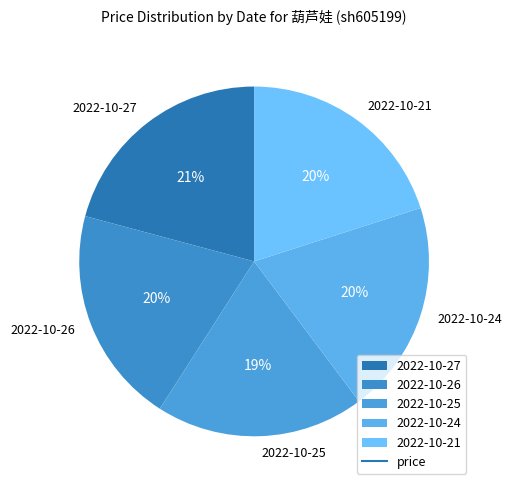

To the nearest percent, what is the difference between the largest and smallest slice percentages?

2%